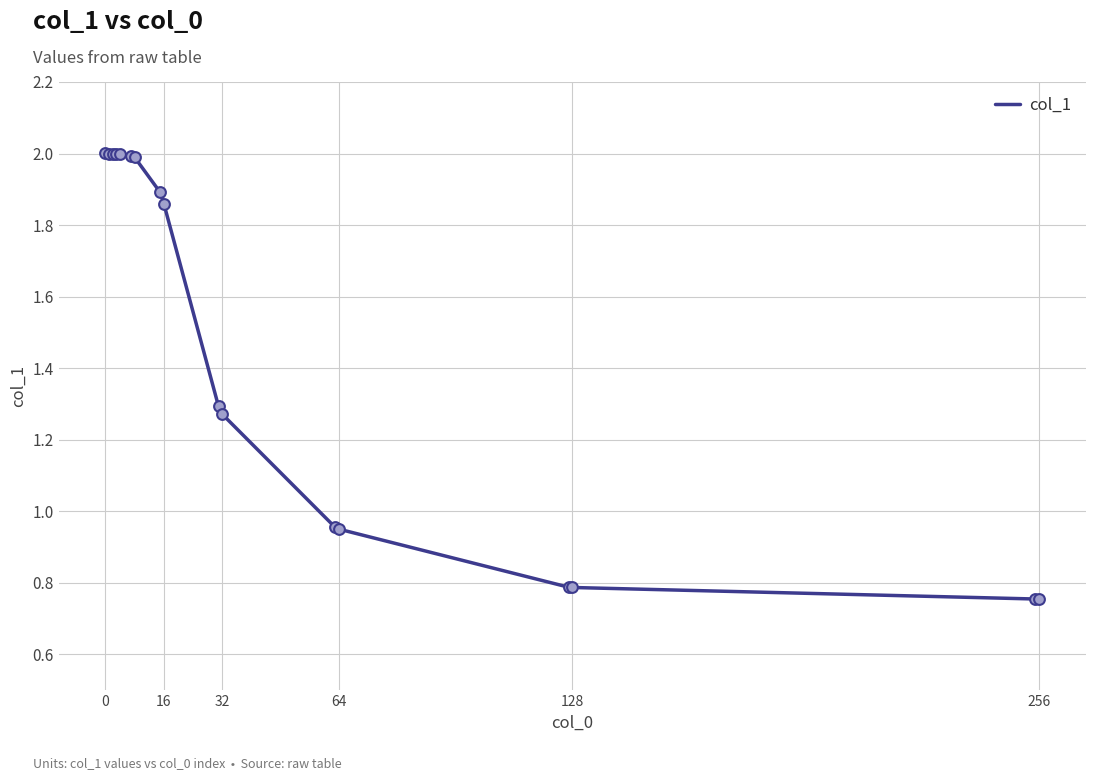

What is the greatest value displayed?

2.0